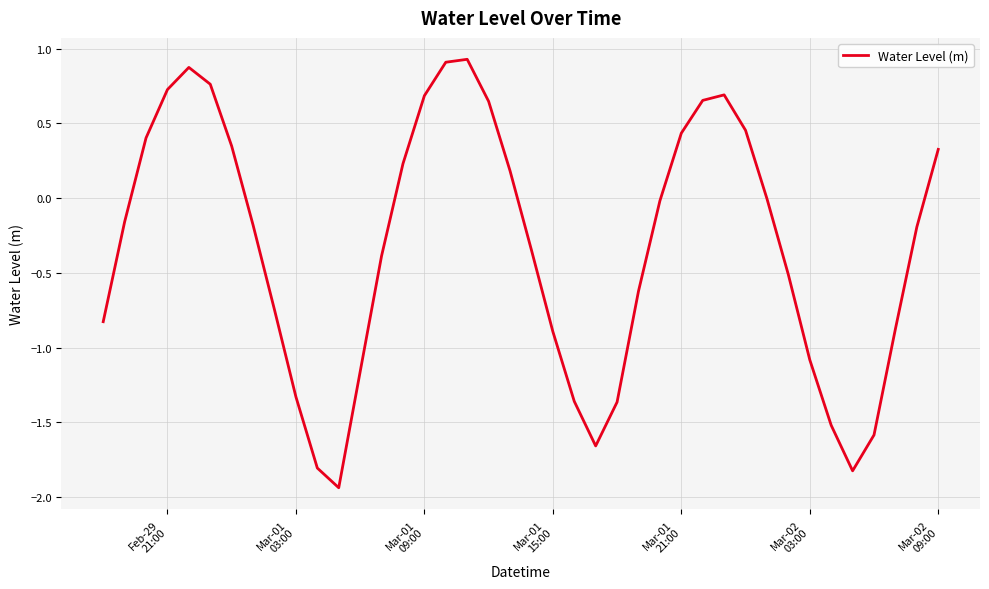

Does the chart have visible grid lines?

Yes